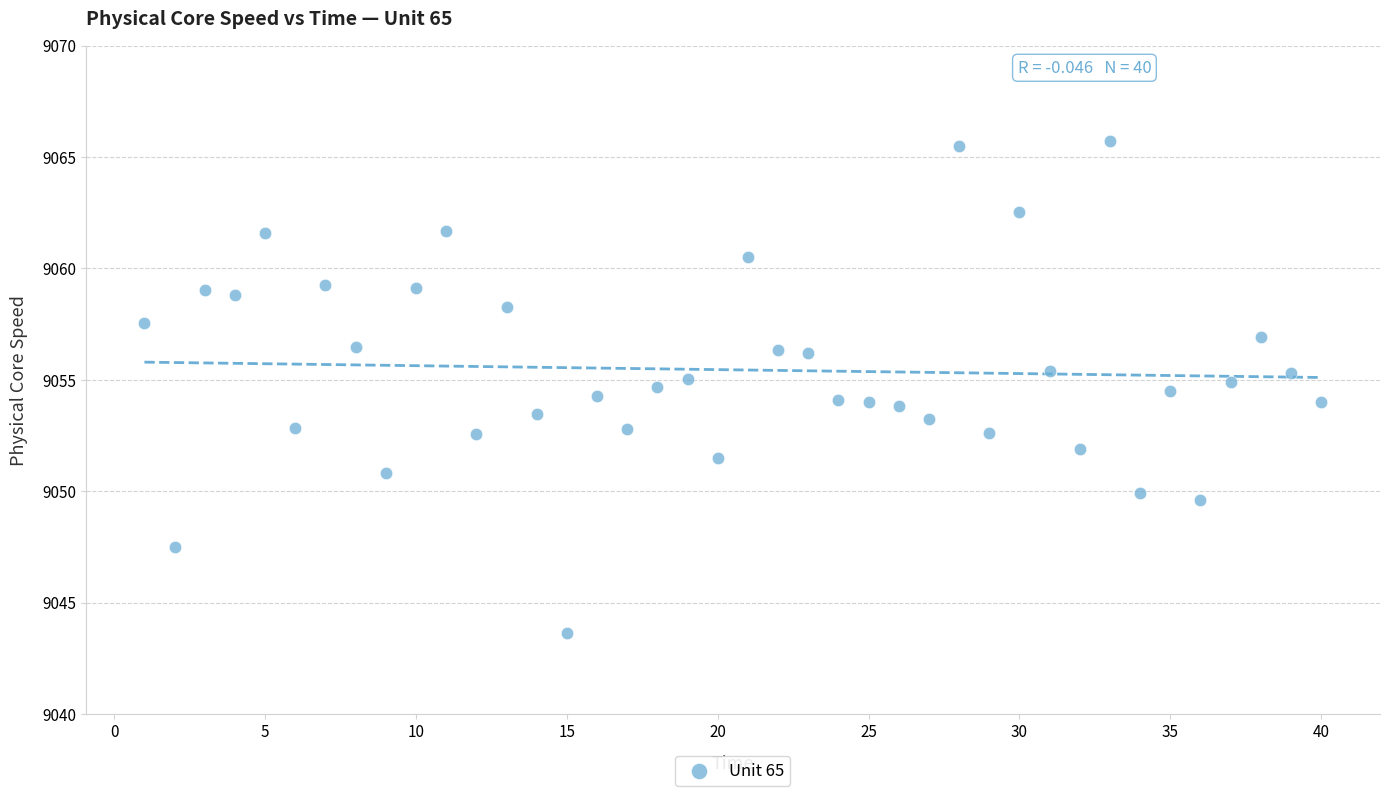

What is the range of X values (max minus min)?

39.0